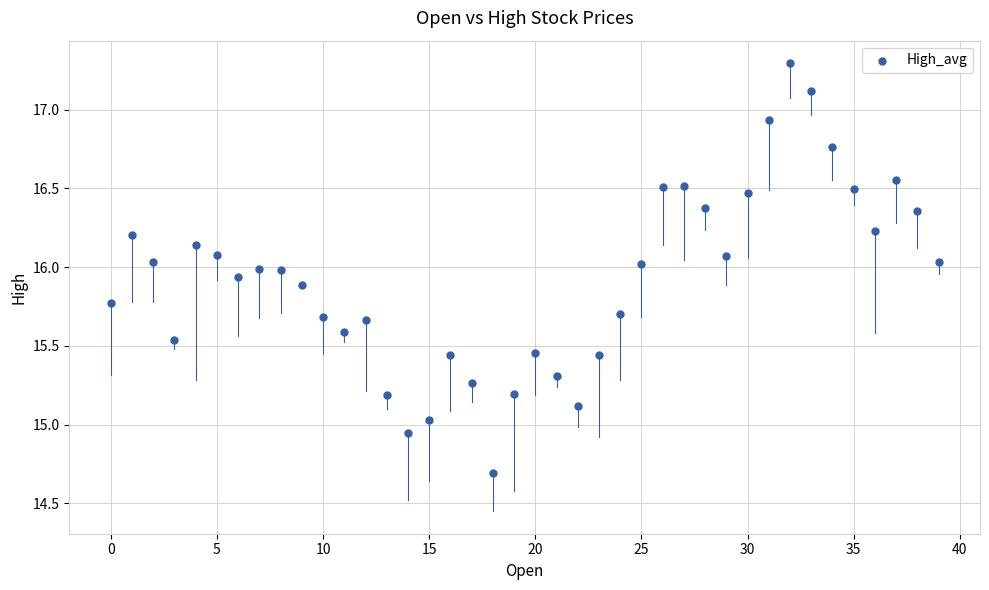

What is the range of Y values (max minus min)?

2.6